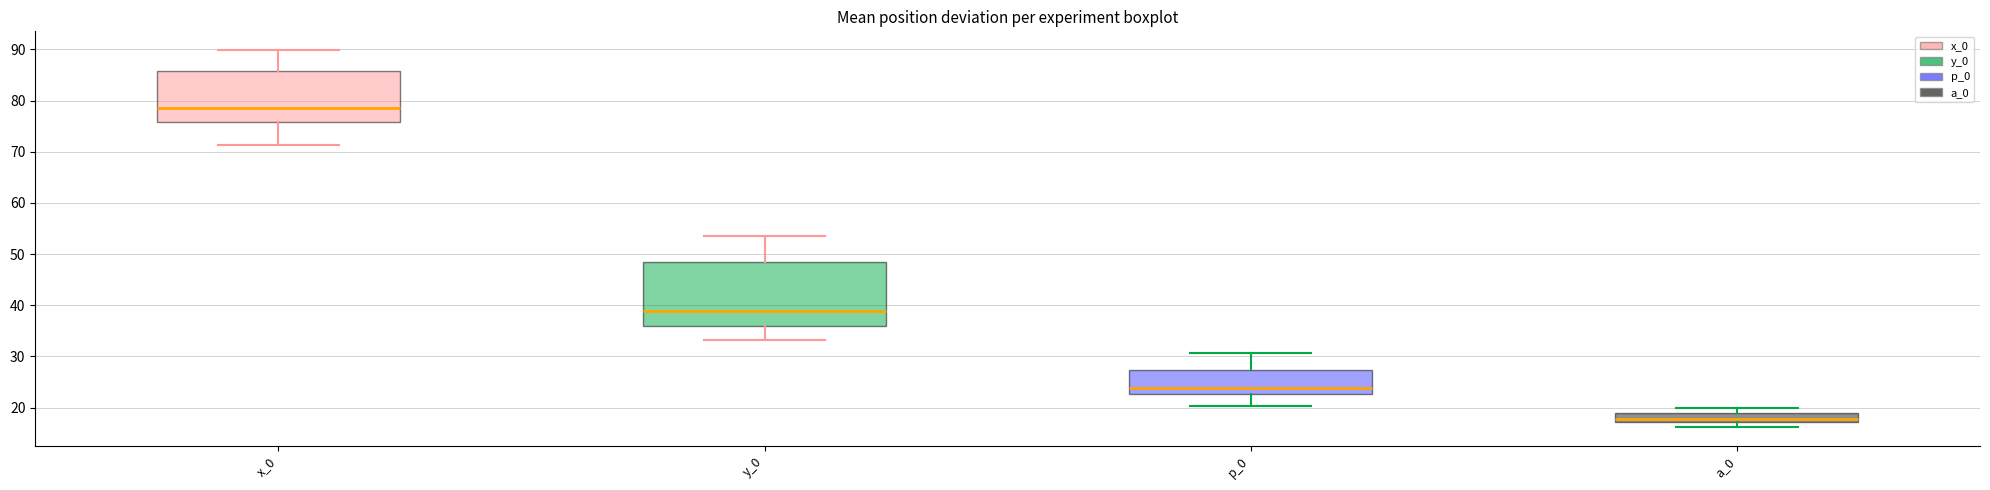

Which box has the highest median line?

x_0